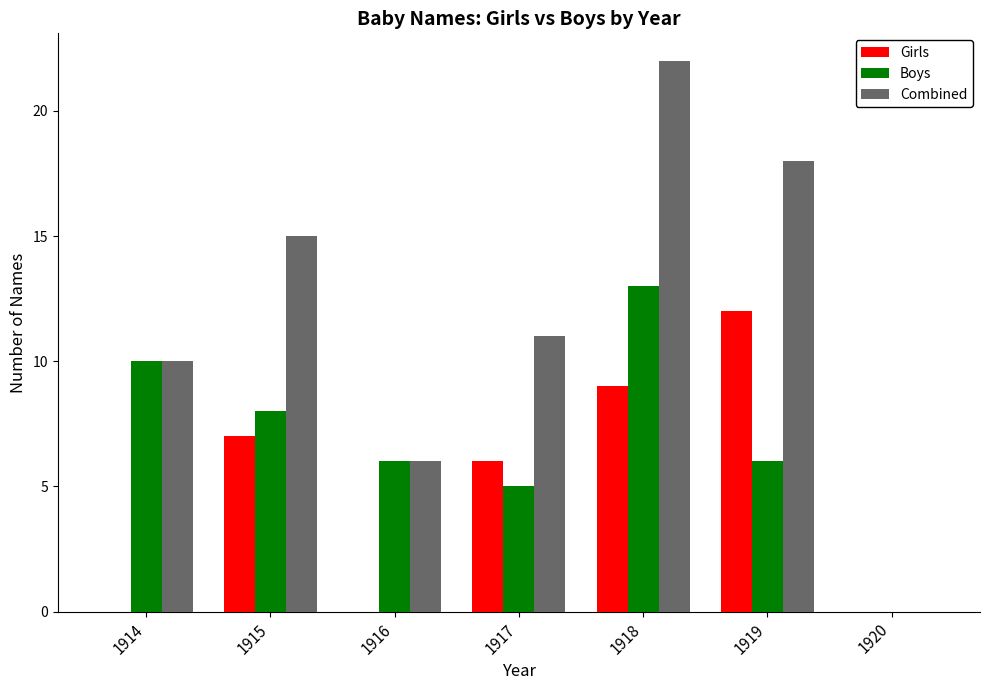

What is the sum of all Girls values?

34